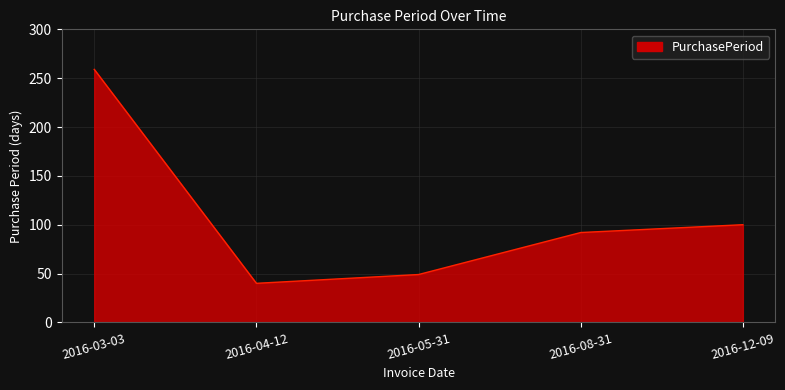

Which label corresponds to the largest value in the chart?

2016-03-03